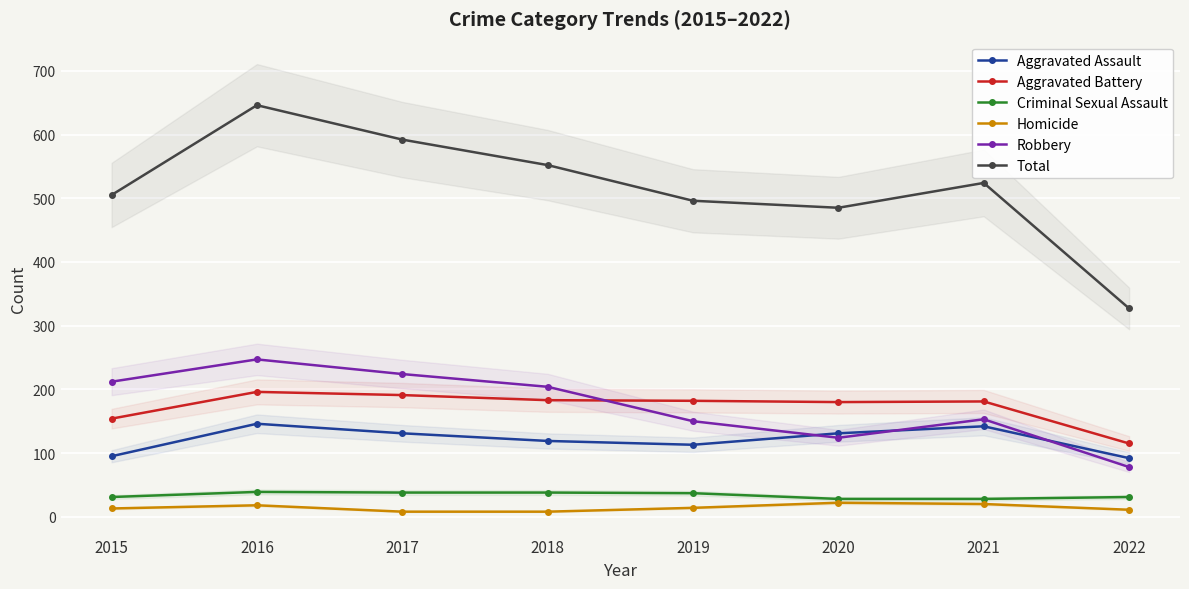

Reading left to right, list all the values displayed in this chart.

Aggravated Assault: 95	146	131	119	113	131	142	92
Aggravated Battery: 154	196	191	183	182	180	181	115
Criminal Sexual Assault: 31	39	38	38	37	28	28	31
Homicide: 13	18	8	8	14	22	20	11
Robbery: 212	247	224	204	150	124	153	78
Total: 505	646	592	552	496	485	524	327